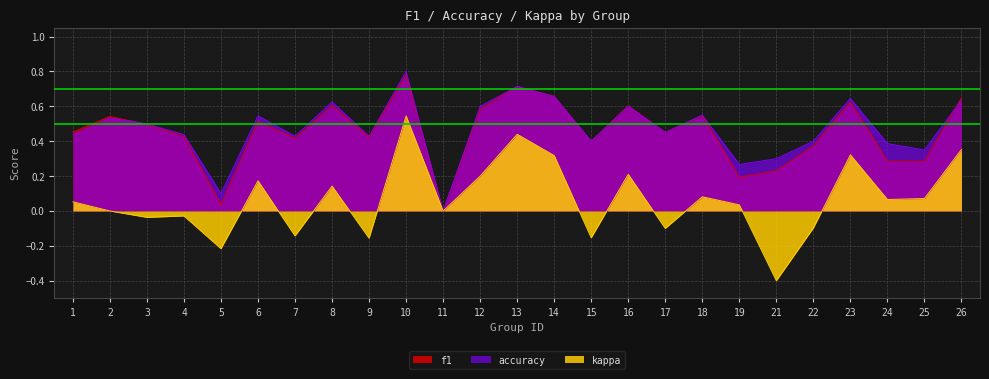

Where is the first local maximum for kappa?

4